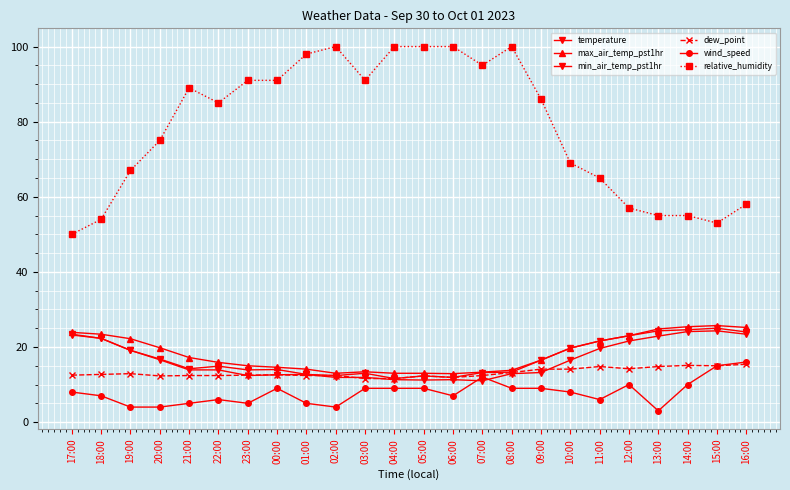

Reading right to left, transcribe all the data shown in this chart.

temperature: 16:00=24.0	15:00=25.0	14:00=24.6	13:00=24.3	12:00=23.0	11:00=21.6	10:00=19.7	09:00=16.5	08:00=13.3	07:00=13.2	06:00=11.9	05:00=12.3	04:00=11.6	03:00=13.0	02:00=12.4	01:00=12.7	00:00=14.0	23:00=13.9	22:00=14.9	21:00=14.2	20:00=16.8	19:00=19.1	18:00=22.3	17:00=23.4
max_air_temp_pst1hr: 16:00=25.2	15:00=25.7	14:00=25.4	13:00=24.8	12:00=23.0	11:00=21.6	10:00=19.7	09:00=16.5	08:00=13.8	07:00=13.3	06:00=12.9	05:00=13.0	04:00=13.0	03:00=13.4	02:00=13.0	01:00=14.1	00:00=14.6	23:00=15.0	22:00=15.9	21:00=17.2	20:00=19.8	19:00=22.2	18:00=23.4	17:00=23.9
min_air_temp_pst1hr: 16:00=23.4	15:00=24.3	14:00=24.1	13:00=22.9	12:00=21.6	11:00=19.6	10:00=16.5	09:00=13.2	08:00=12.9	07:00=11.0	06:00=11.3	05:00=11.2	04:00=11.3	03:00=11.9	02:00=11.9	01:00=12.7	00:00=12.6	23:00=12.4	22:00=13.9	21:00=13.9	20:00=16.6	19:00=19.1	18:00=22.3	17:00=23.2
dew_point: 16:00=15.4	15:00=15.0	14:00=15.1	13:00=14.8	12:00=14.2	11:00=14.8	10:00=14.1	09:00=14.1	08:00=13.2	07:00=12.4	06:00=11.9	05:00=12.3	04:00=11.6	03:00=11.6	02:00=12.4	01:00=12.4	00:00=12.6	23:00=12.5	22:00=12.4	21:00=12.4	20:00=12.3	19:00=12.9	18:00=12.7	17:00=12.5
wind_speed: 16:00=16.0	15:00=15.0	14:00=10.0	13:00=3.0	12:00=10.0	11:00=6.0	10:00=8.0	09:00=9.0	08:00=9.0	07:00=12.0	06:00=7.0	05:00=9.0	04:00=9.0	03:00=9.0	02:00=4.0	01:00=5.0	00:00=9.0	23:00=5.0	22:00=6.0	21:00=5.0	20:00=4.0	19:00=4.0	18:00=7.0	17:00=8.0
relative_humidity: 16:00=58.0	15:00=53.0	14:00=55.0	13:00=55.0	12:00=57.0	11:00=65.0	10:00=69.0	09:00=86.0	08:00=100.0	07:00=95.0	06:00=100.0	05:00=100.0	04:00=100.0	03:00=91.0	02:00=100.0	01:00=98.0	00:00=91.0	23:00=91.0	22:00=85.0	21:00=89.0	20:00=75.0	19:00=67.0	18:00=54.0	17:00=50.0